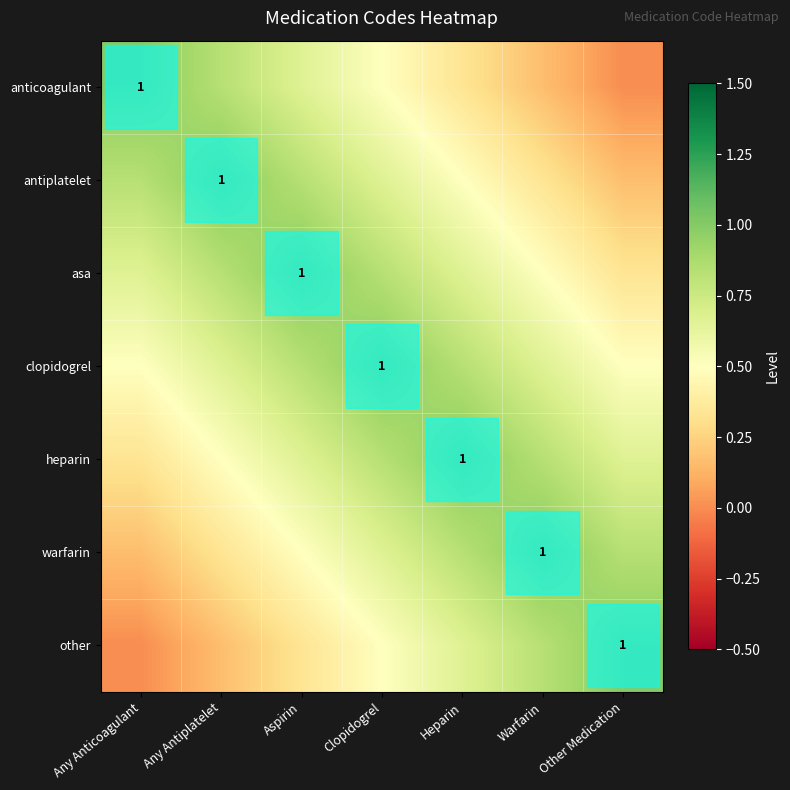

What is the difference between the maximum and minimum values in the clopidogrel series?

0.5